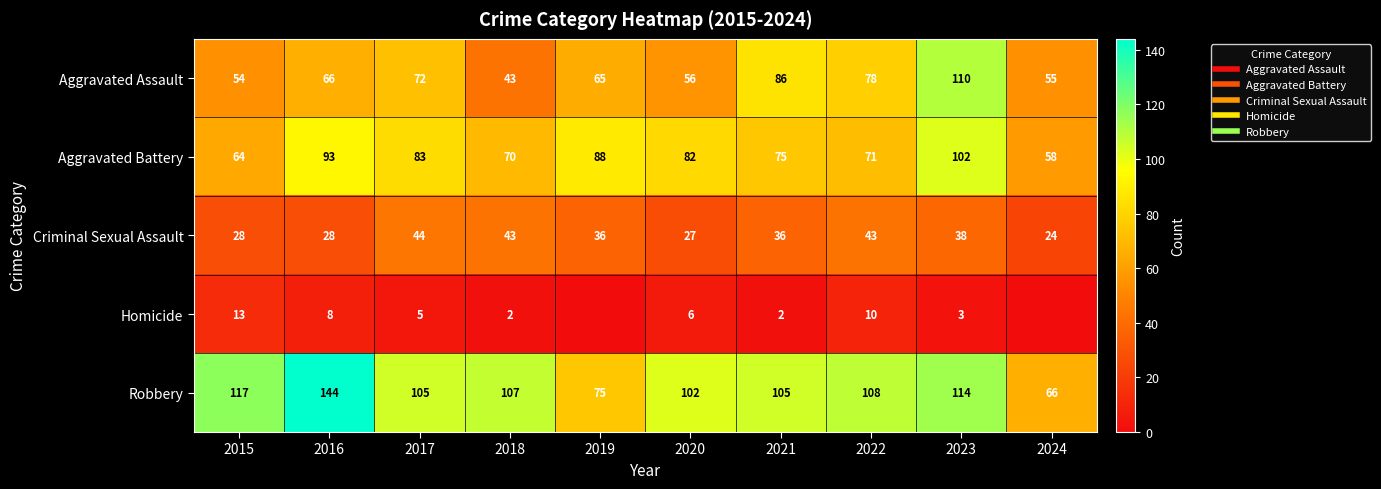

Is it true that Aggravated Assault equals 90 at 2015?

False